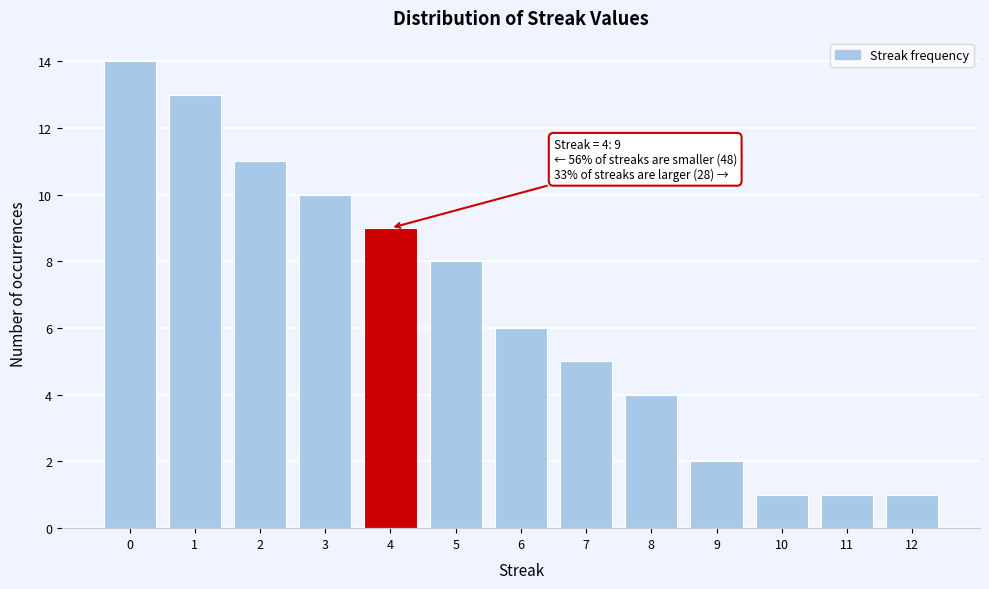

Reading left to right, transcribe all the data shown in this chart.

14	13	11	10	9	8	6	5	4	2	1	1	1